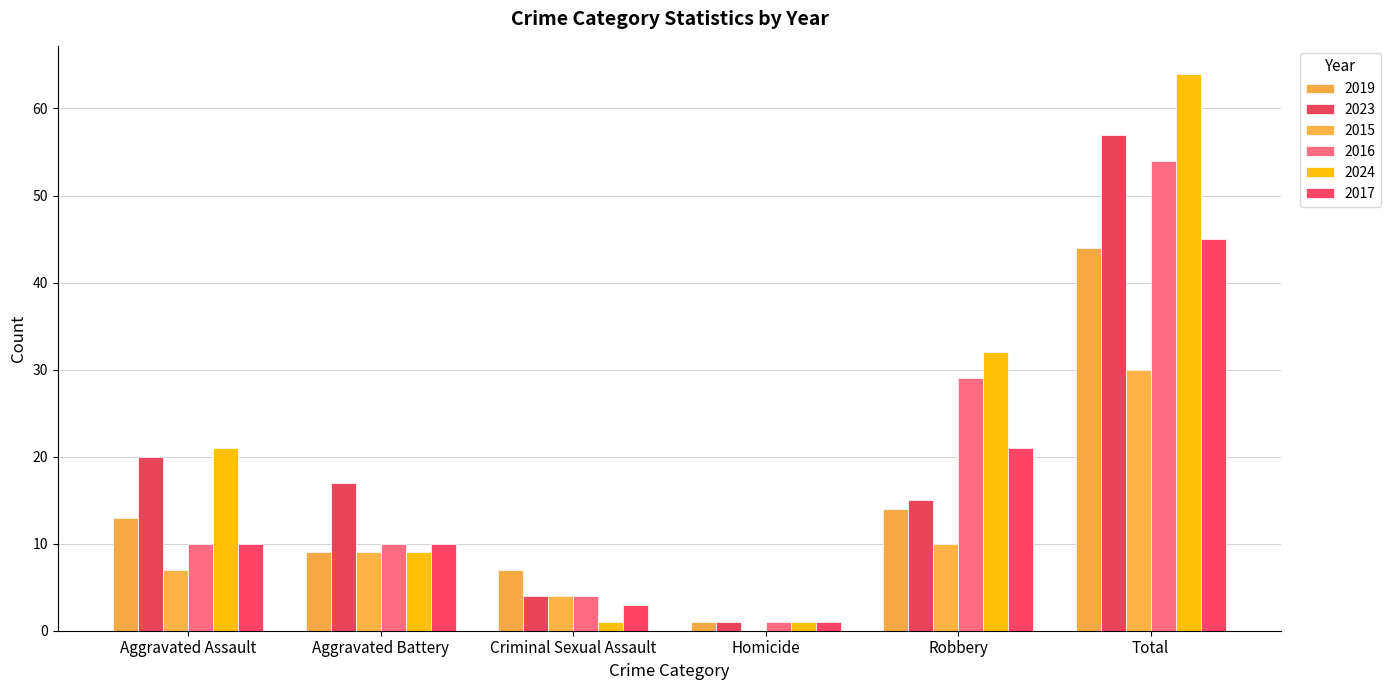

How many groups of bars are there?

6